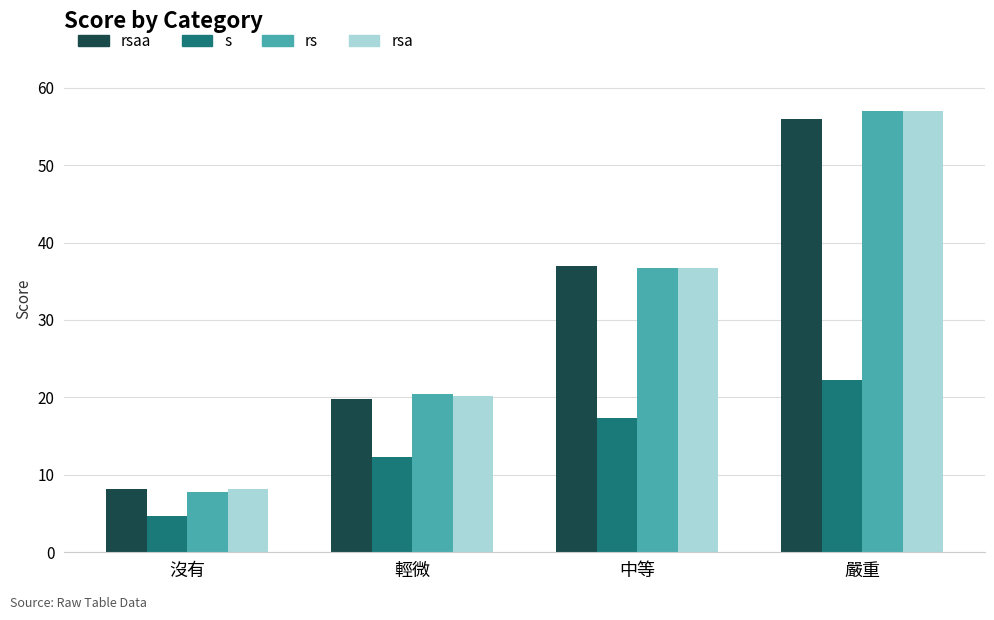

What is the maximum value shown in the chart?

57.0